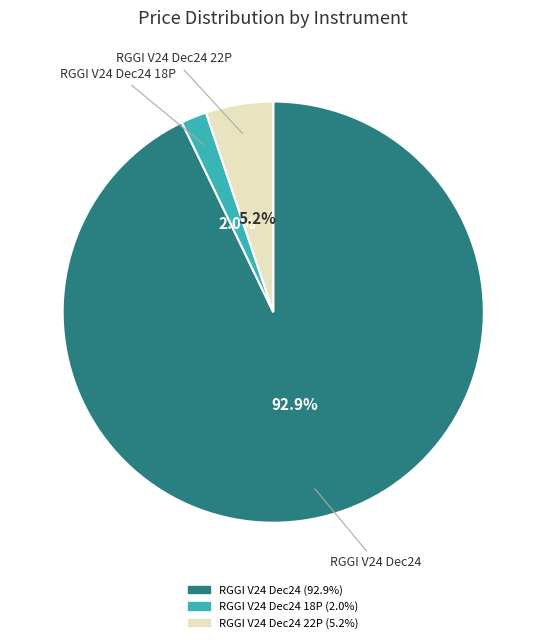

Does any single category account for the majority?

Yes